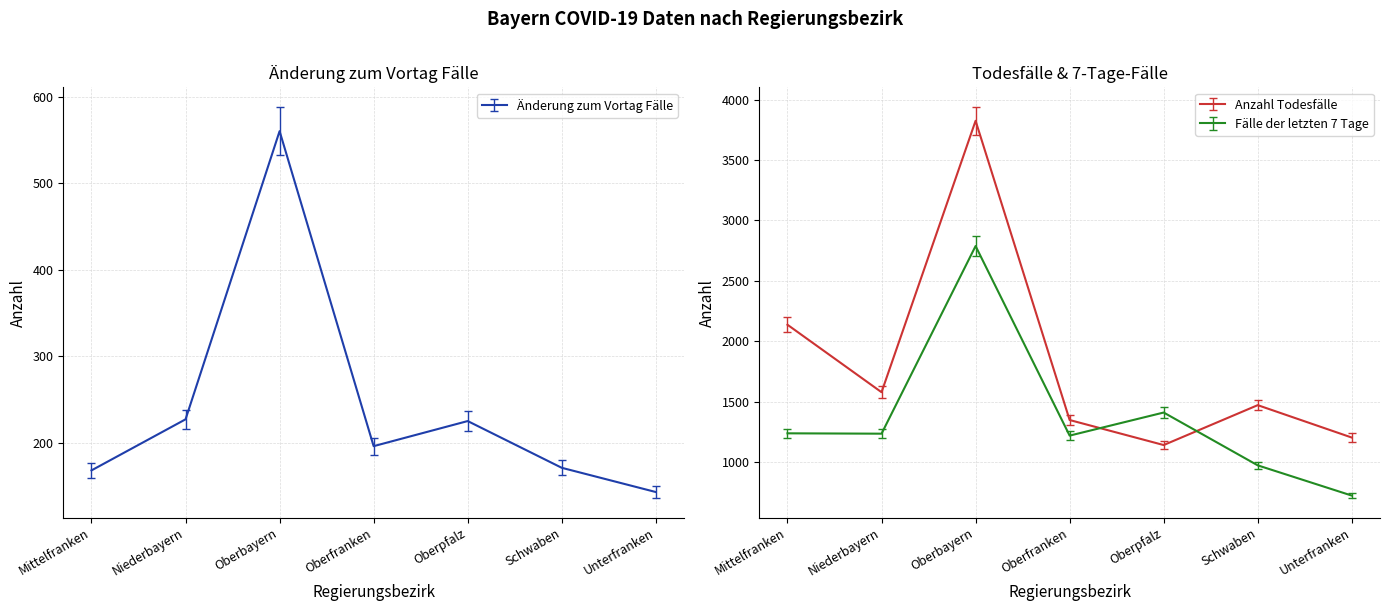

How many categories are shown in the chart?

7